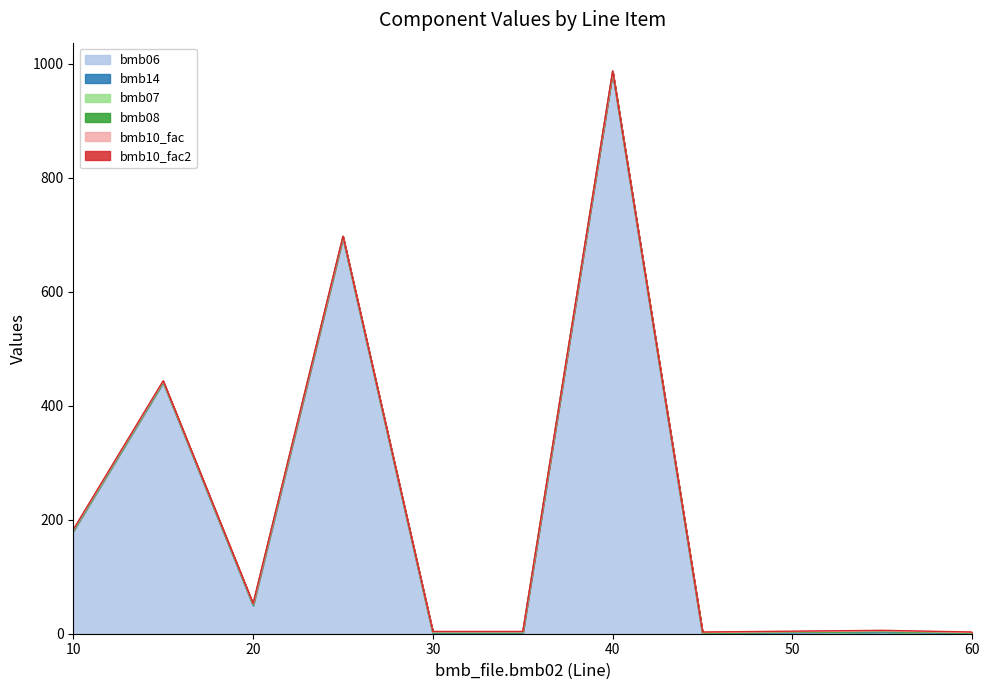

True or false: bmb10_fac2 has more than 1 points higher than both neighbors.

False